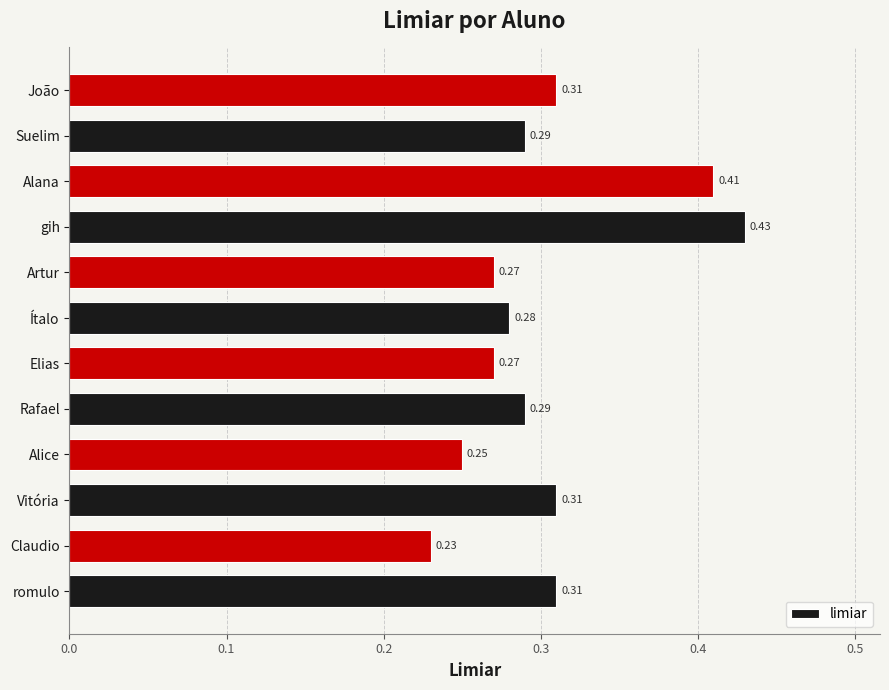

Which has a higher value, Suelim or Claudio?

Suelim